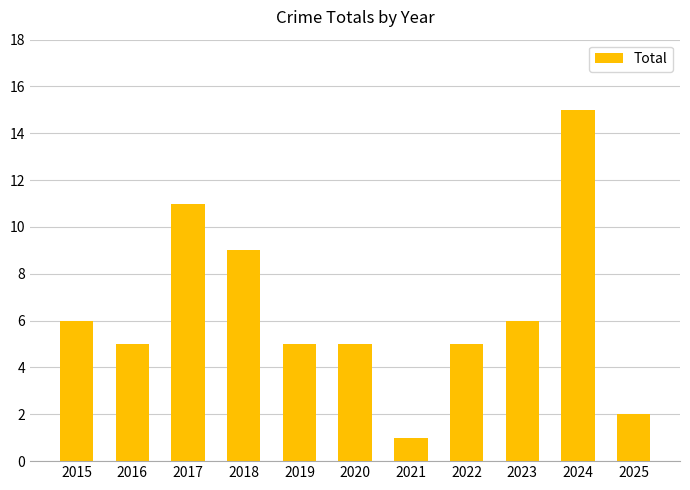

At which label is the value closest to 8?

2018